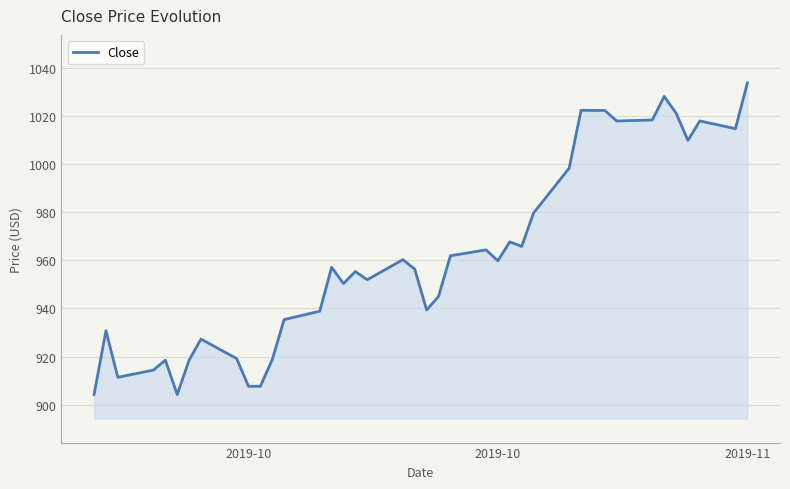

What is the maximum value shown in the chart?

1033.7